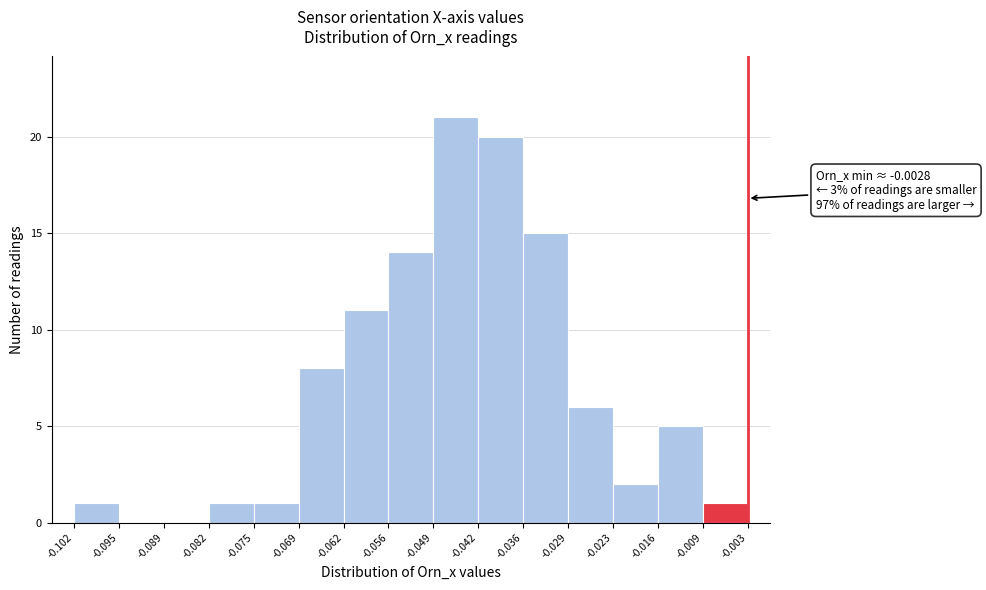

Which range on the x-axis has the tallest bar?

-0.049 to -0.042